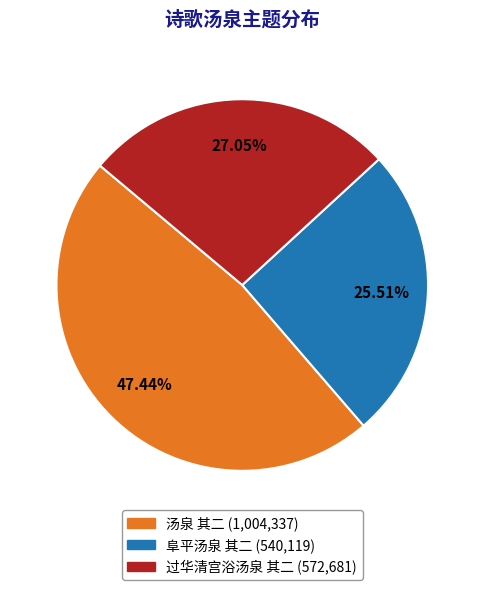

How many slices are in this pie chart?

3